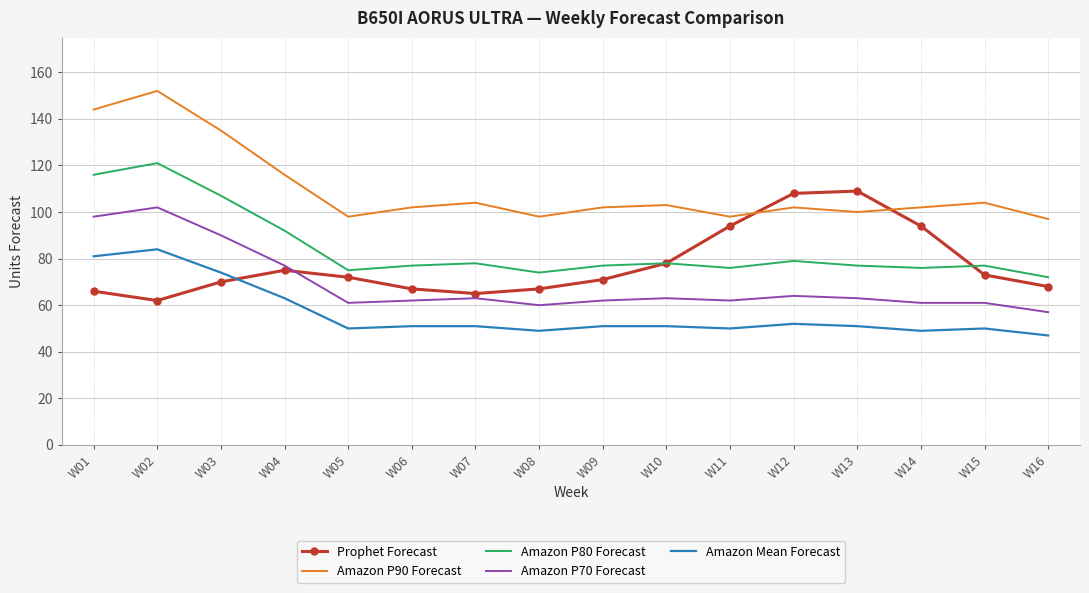

What value does the Prophet Forecast series have at W06?

67